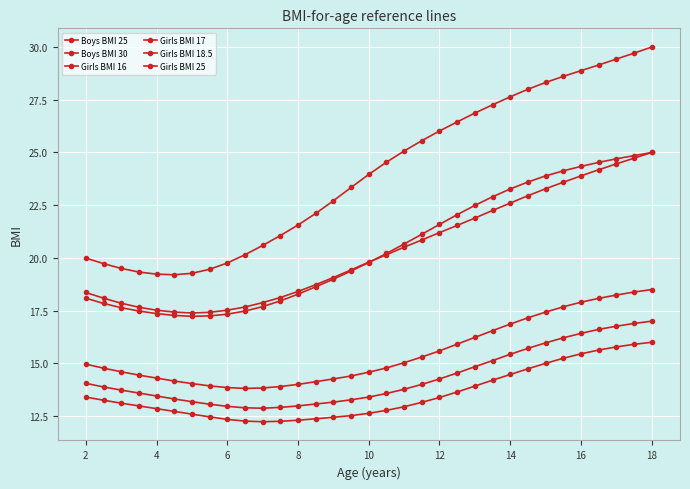

How many lines are shown in the chart?

6